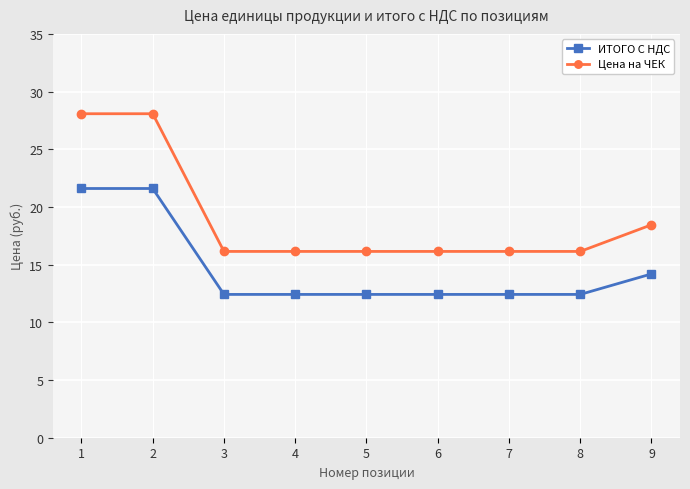

List the series in order of their overall mean, lowest first.

ИТОГО С НДС, Цена на ЧЕК